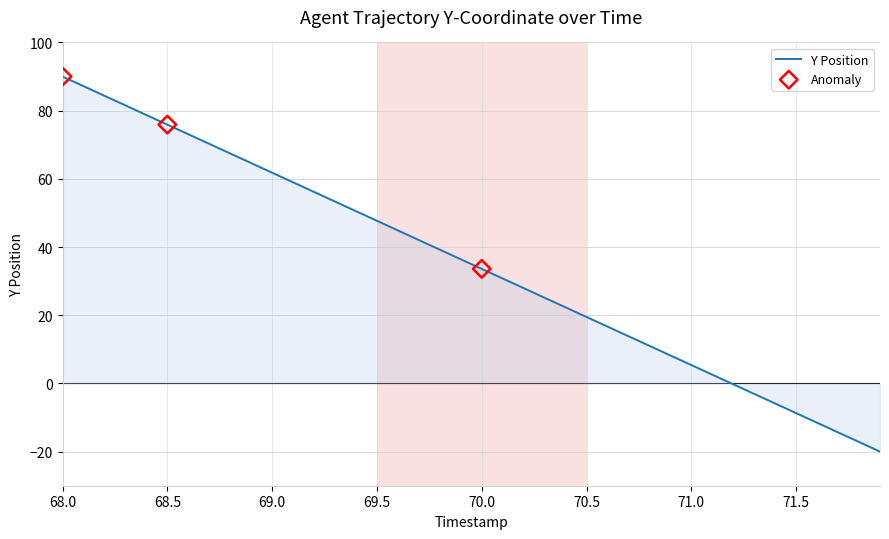

What is the greatest value displayed?

90.0